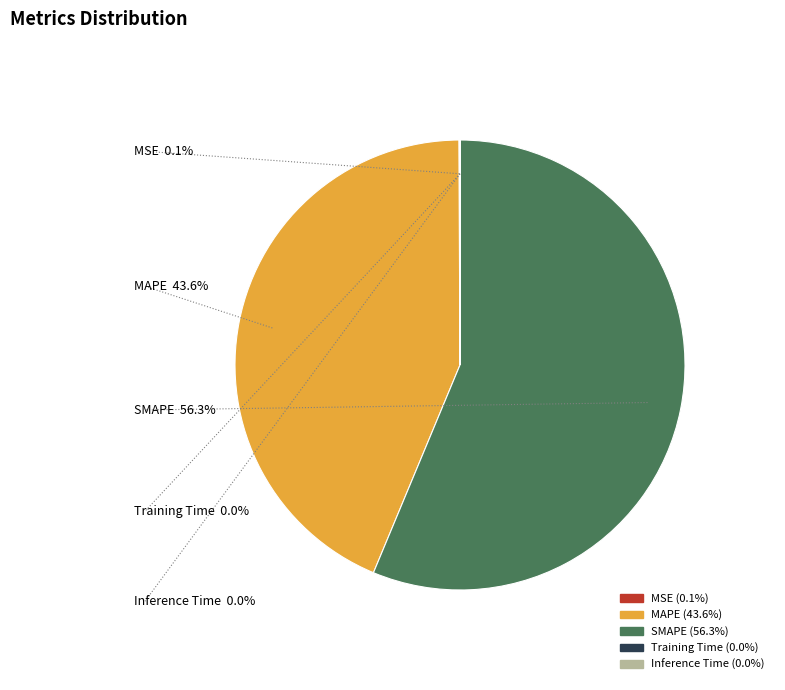

Combined, what portion of the pie is SMAPE and MAPE?

99.9%